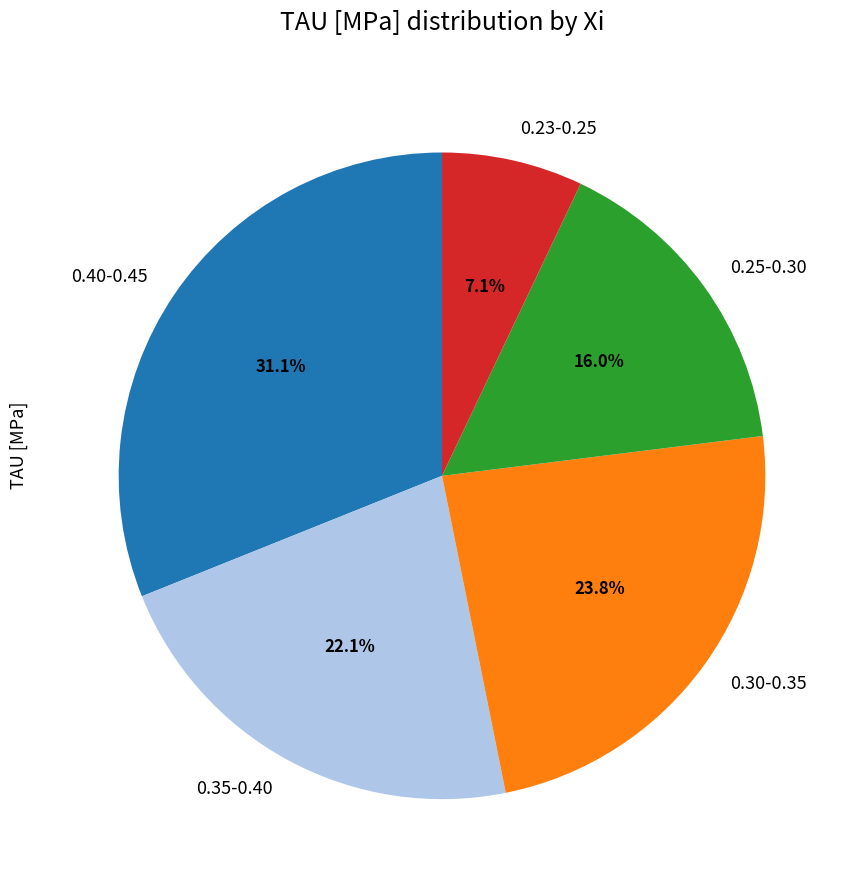

Rank the categories by value from lowest to highest.

0.23-0.25, 0.25-0.30, 0.35-0.40, 0.30-0.35, 0.40-0.45